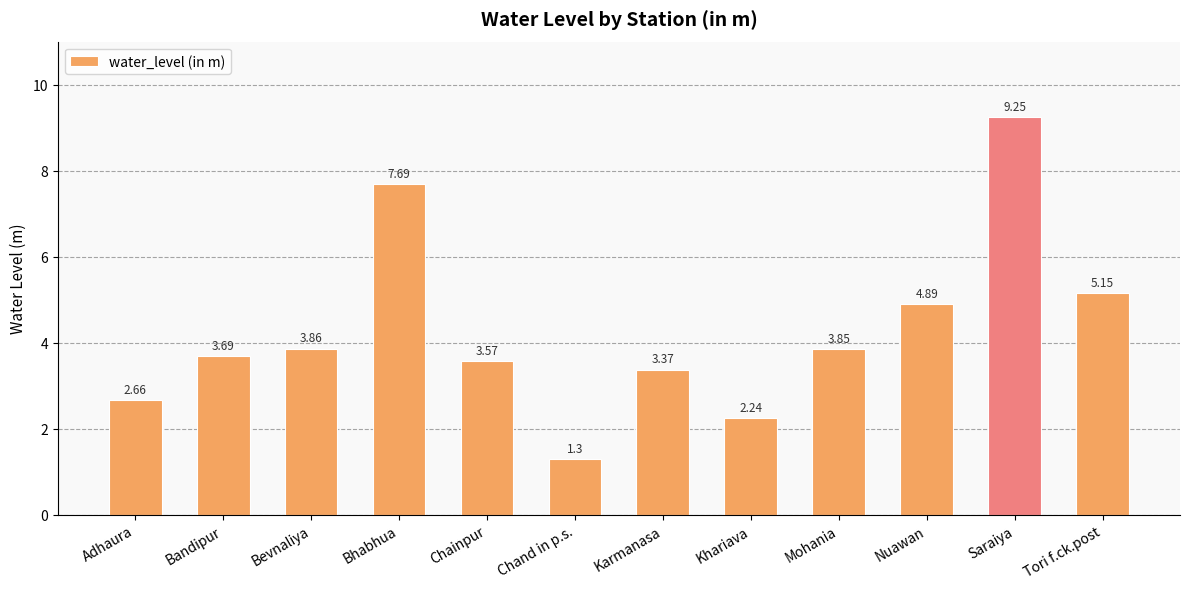

What is the average value?

4.3